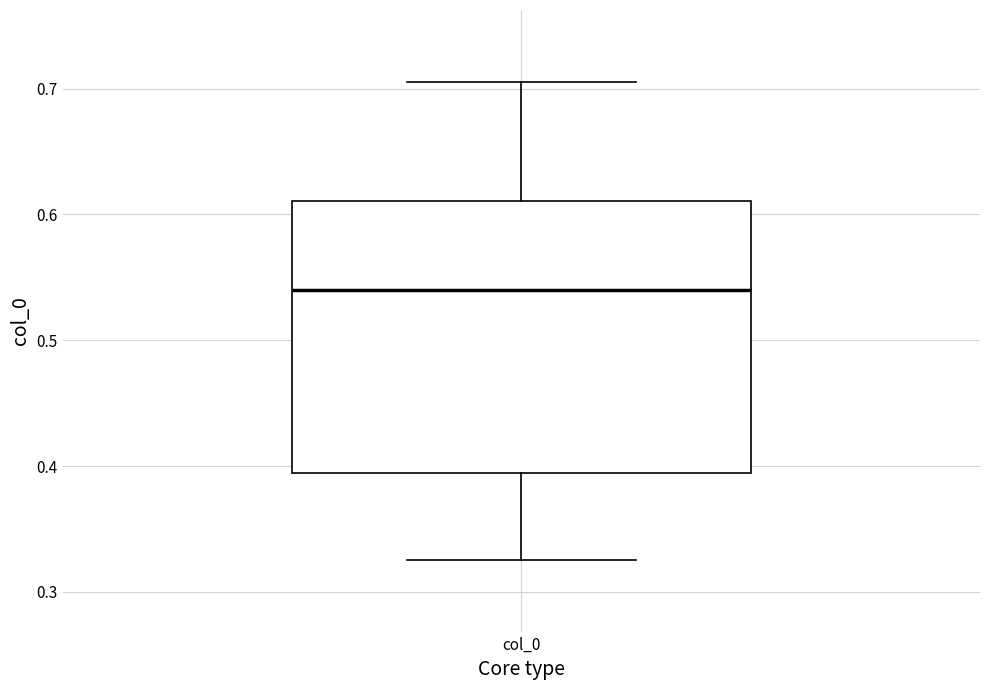

Read this box plot against the y-axis: the position of the median line, the range covered by the box, and the ends of both whiskers. The values are not printed on the chart, so give them approximately, as read against the axis.

median 0.54, box 0.39 to 0.61, whiskers 0.33 to 0.71